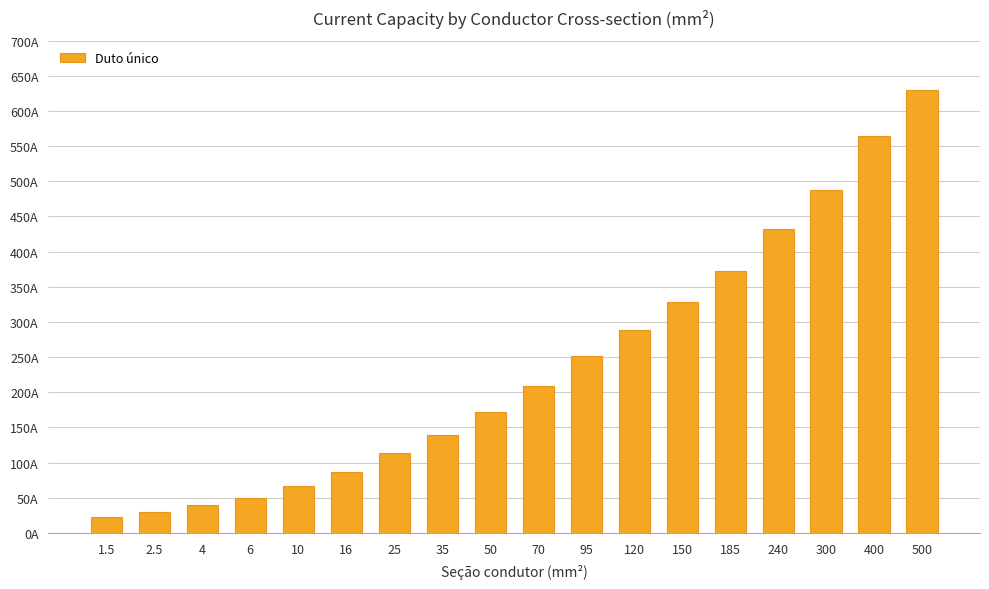

Does the chart contain any negative values?

No